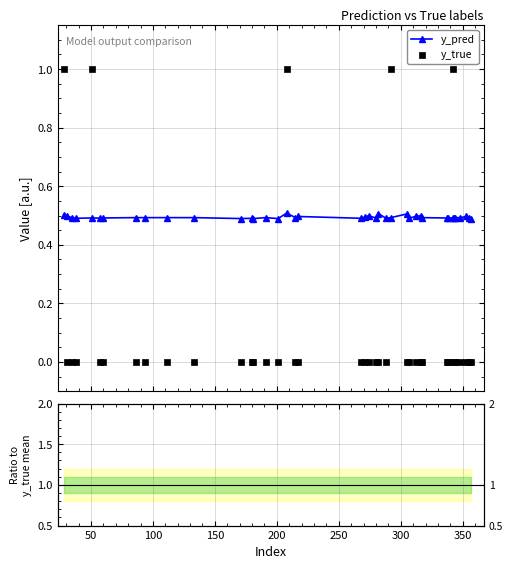

At how many categories does at least one series exceed 0?

40